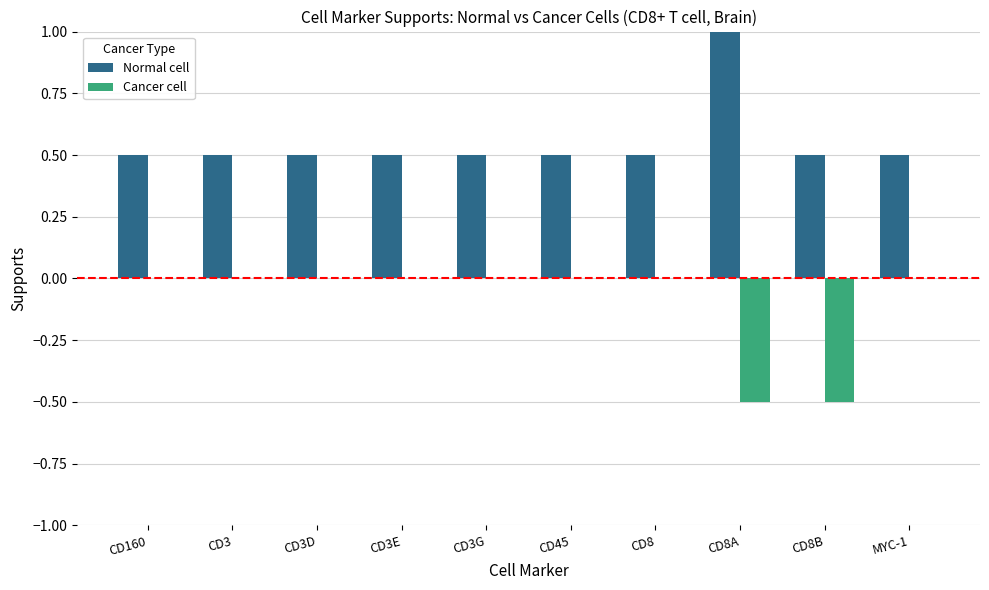

Is it true that Cancer cell equals 0.0 at CD3?

True